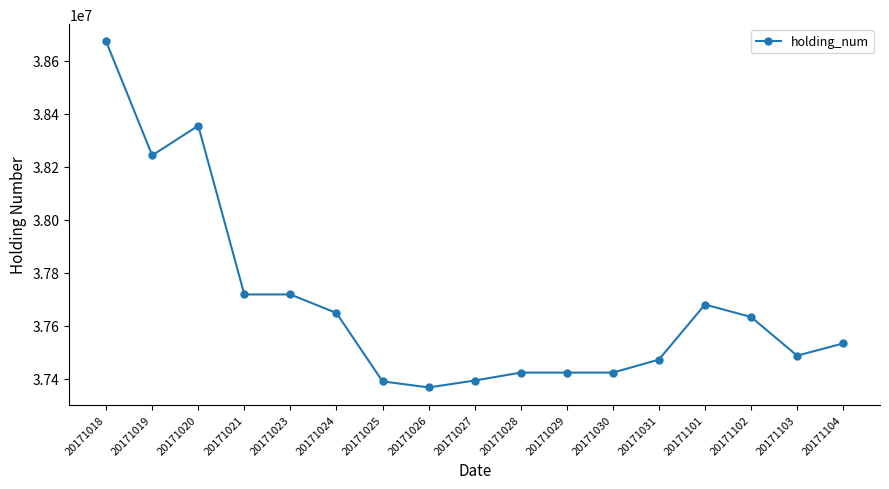

Approximately how many times larger is the value at 20171027 compared to 20171026?

1.0